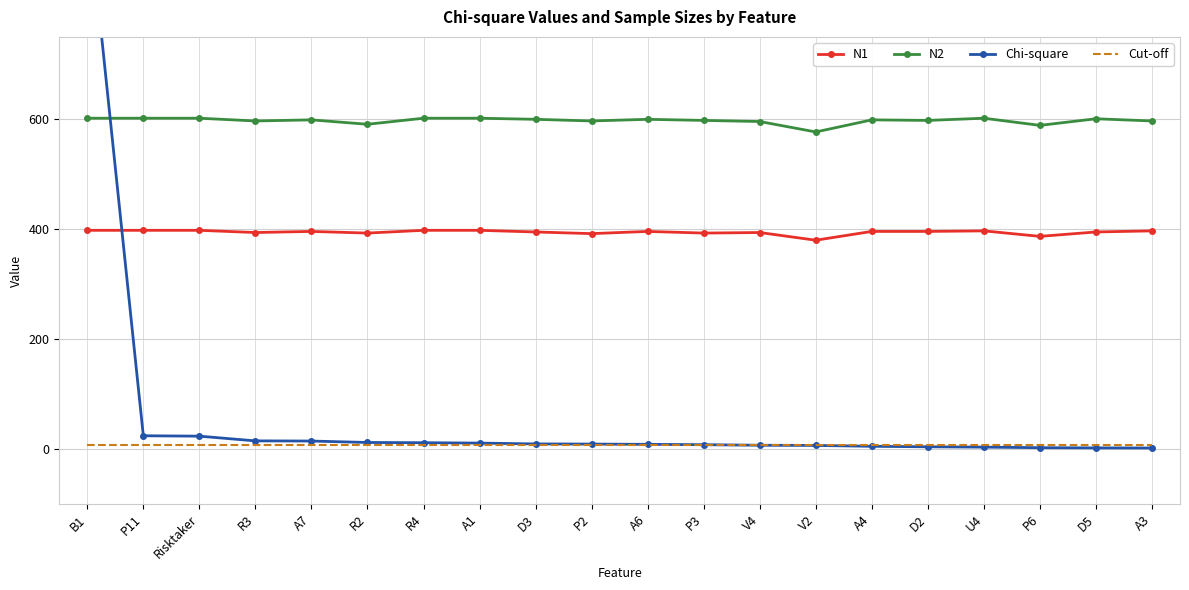

Which series has the largest total across all categories?

N2